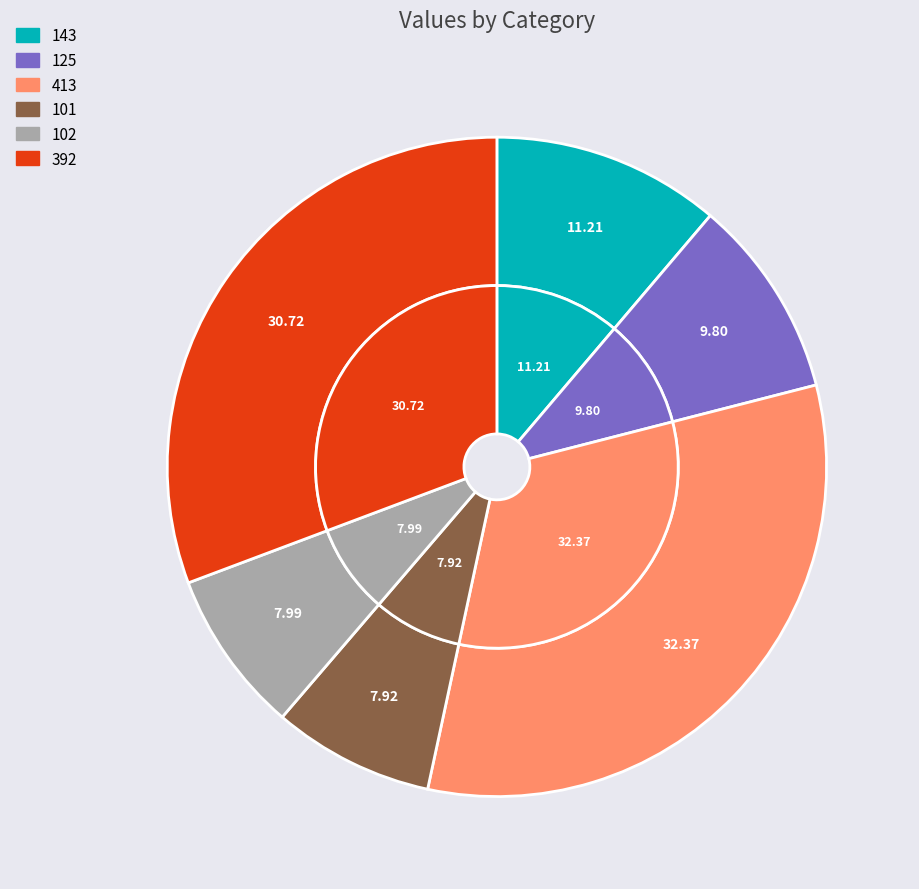

Which slice is the largest?

413